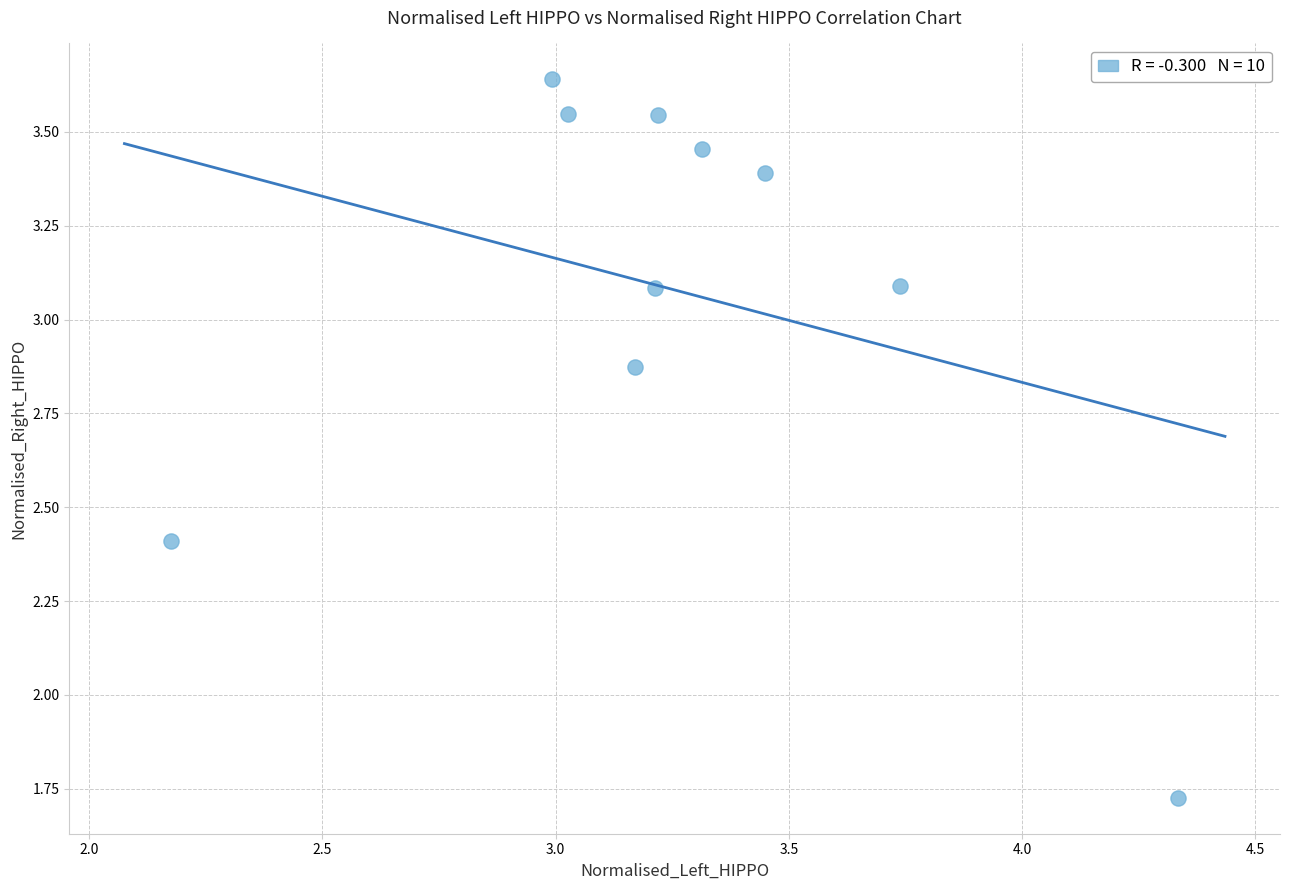

What is the range of Y values (max minus min)?

1.9